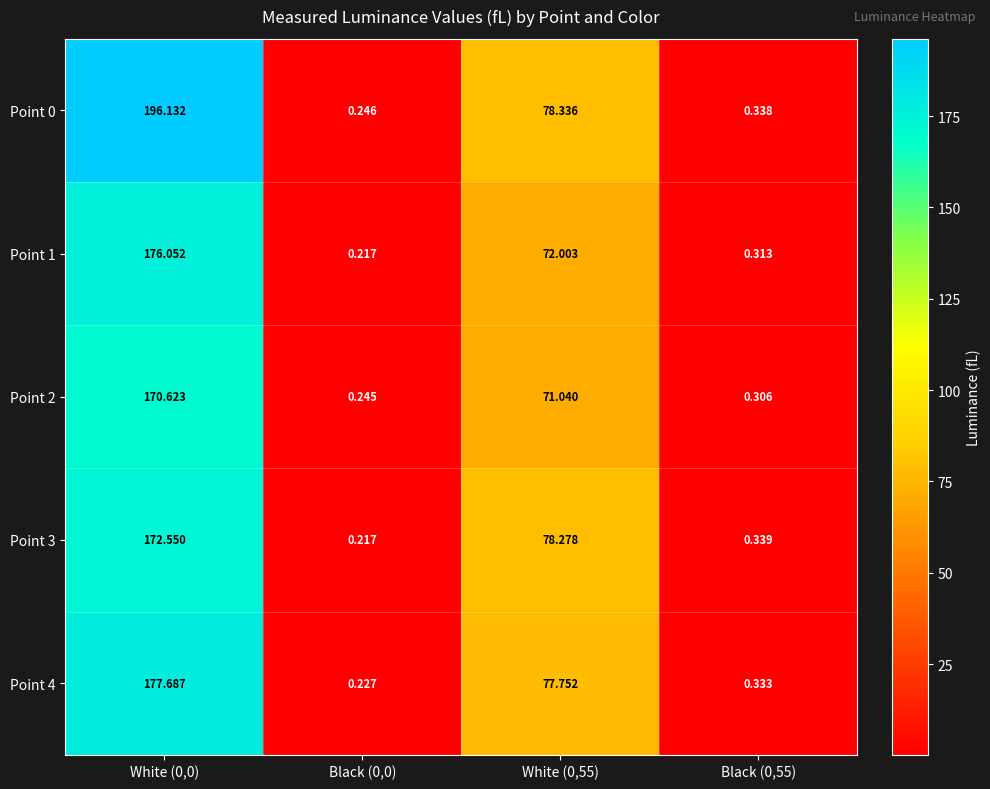

How many data points in Point 1 are less than 72?

2